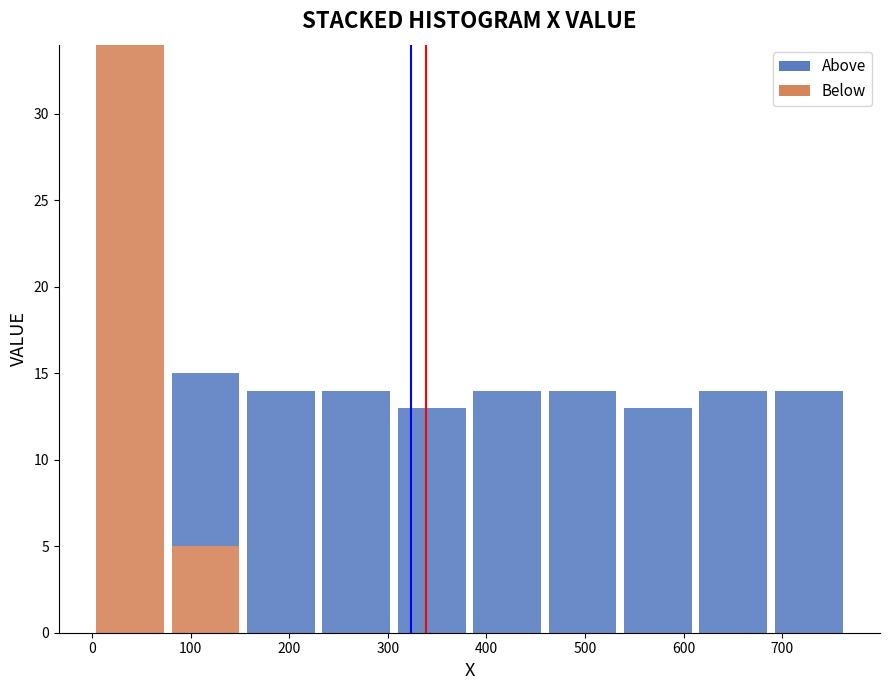

What is the total height of the stacked bar covering 230 to 310 on the x-axis? Neither the bar edges nor the heights are printed on the chart, so give them approximately, as read against the axes.

14